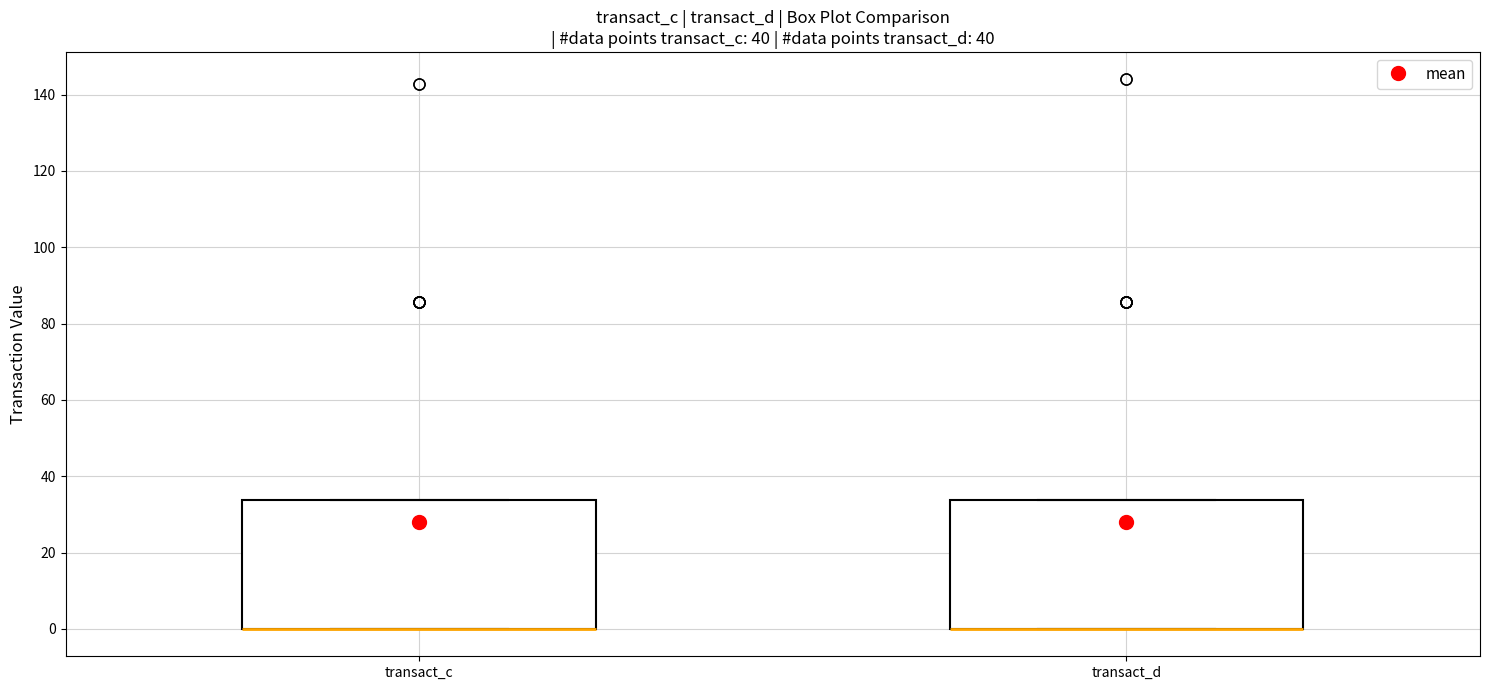

Reading left to right, transcribe this box plot: for each box, give where its median line is, the range the box spans, and where its two whiskers end, as read against the y-axis. The values are not printed on the chart, so give them approximately, as read against the axis.

transact_c: median 0 (drawn on the box's lower edge), box 0 to 34, whiskers 0 to 34
transact_d: median 0 (drawn on the box's lower edge), box 0 to 34, whiskers 0 to 34